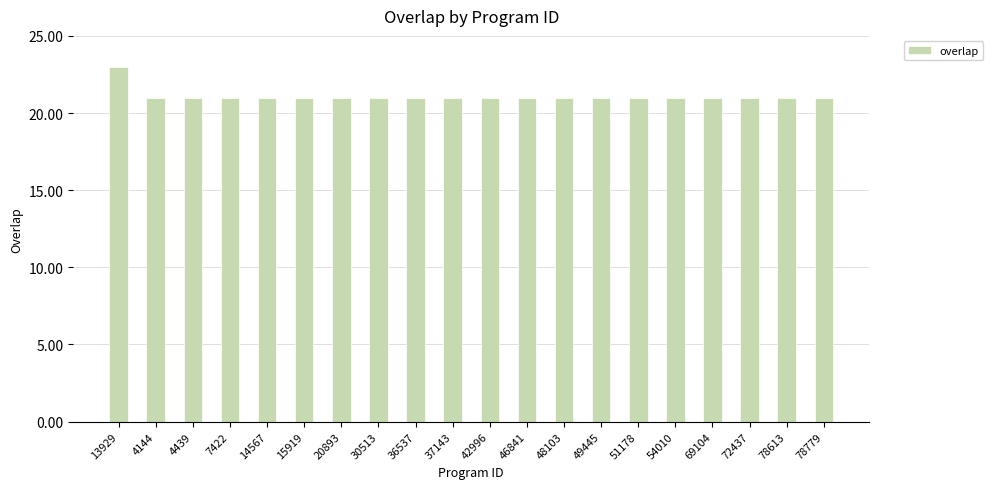

Is it true that the value at 46841 is 21?

True